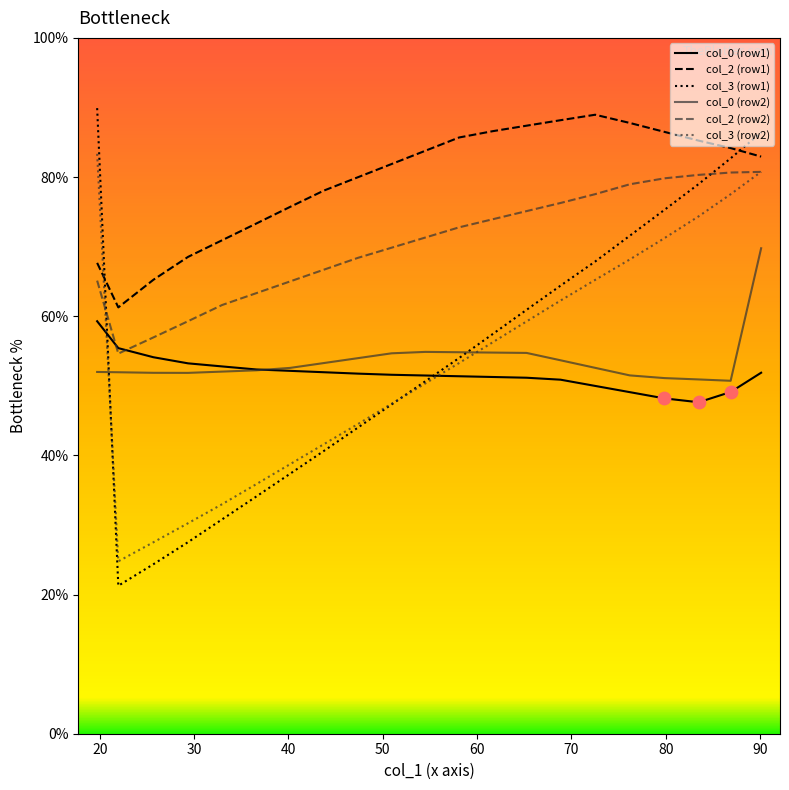

Which series has the largest total across all categories?

col_2 (row1)